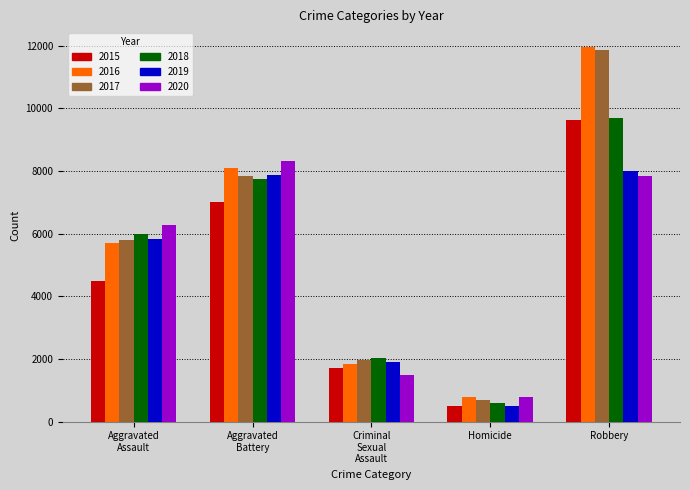

Where is 2016 nearest to the value 6373?

Aggravated
Assault